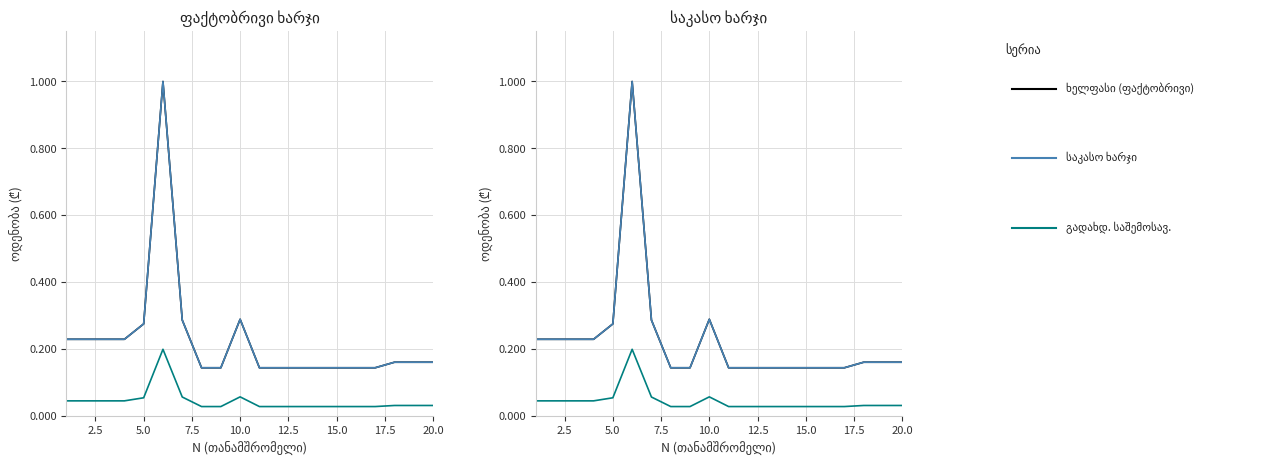

Is it true that ხელფასი (ფაქტობრივი) equals 0.4 at 10.0?

False